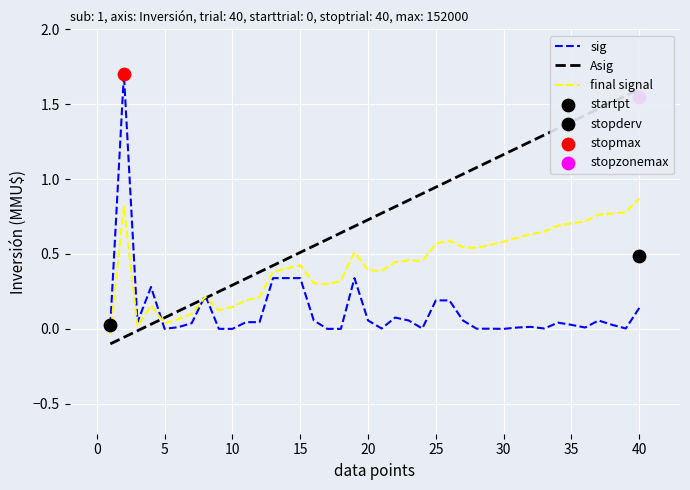

Which series has the largest total across all categories?

Asig